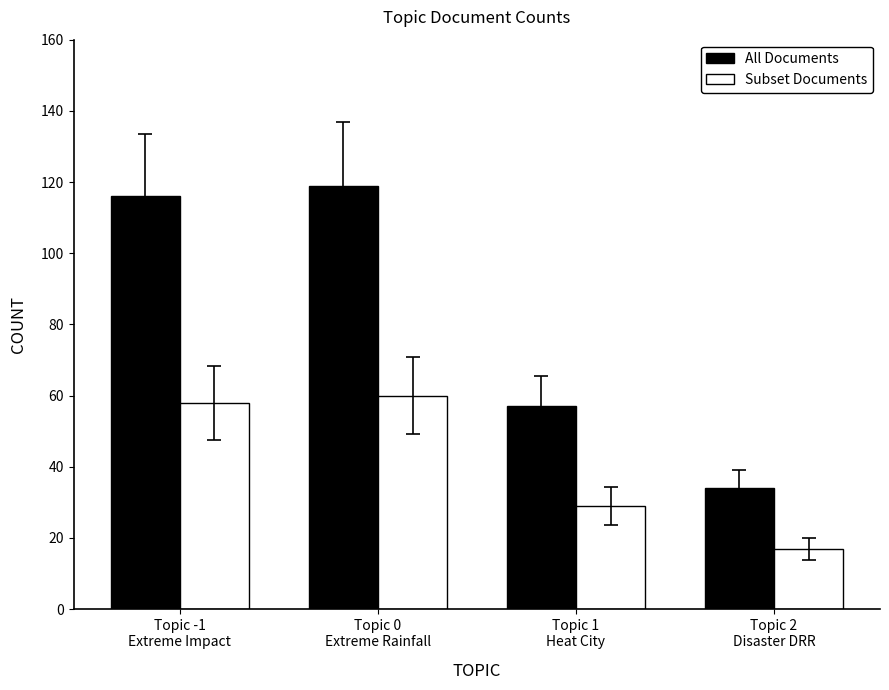

What is the value of the Subset Documents bar at the 3rd from the left?

29